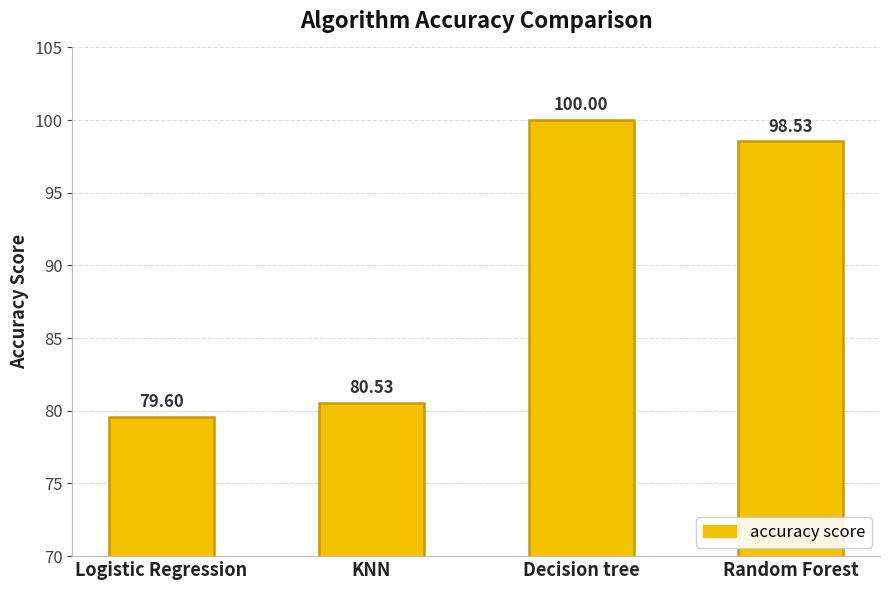

Are the bars horizontal?

No